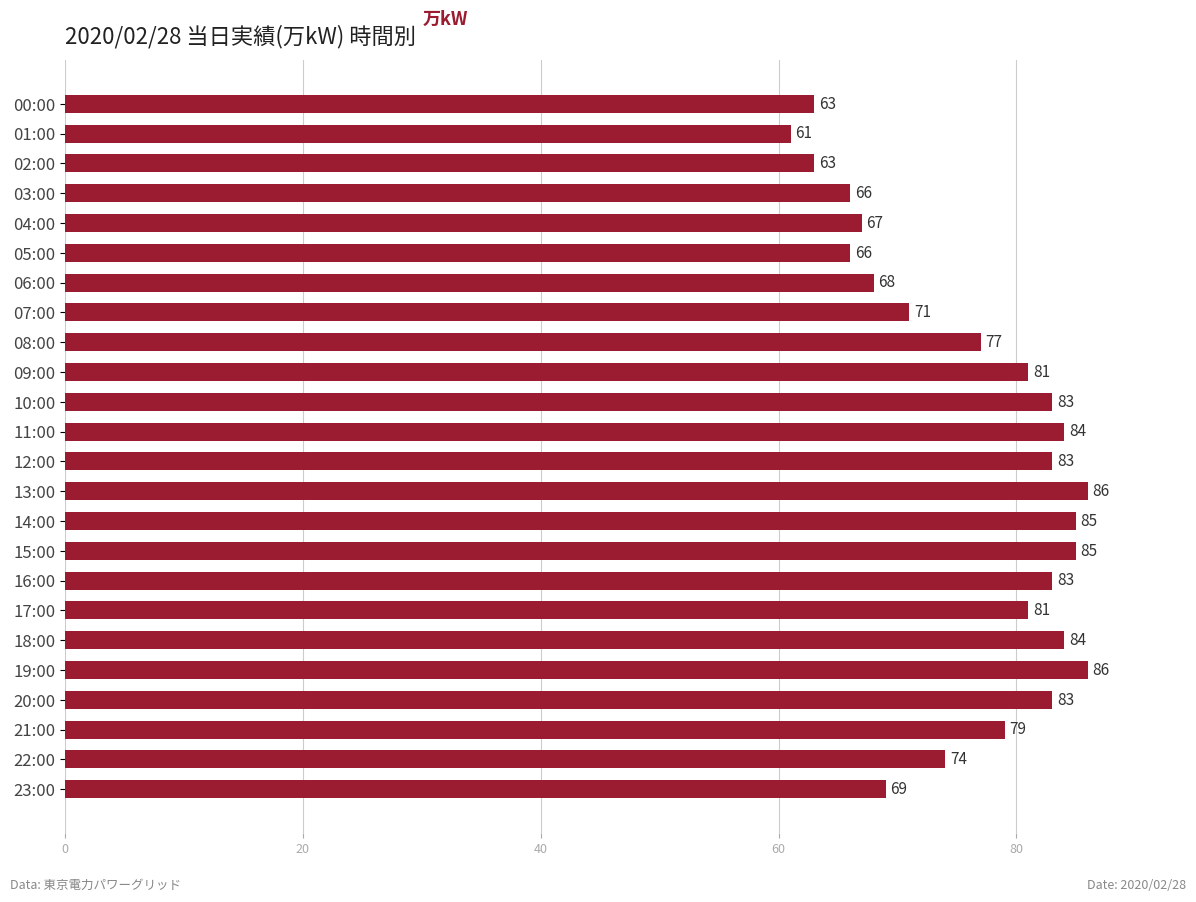

Which has a higher value, 06:00 or 23:00?

23:00